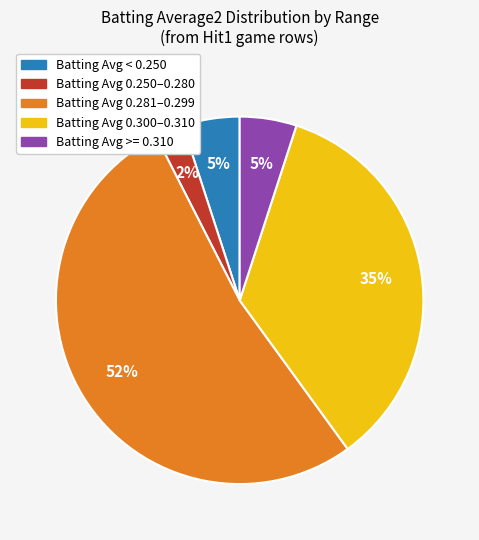

Does any single category account for the majority?

Yes